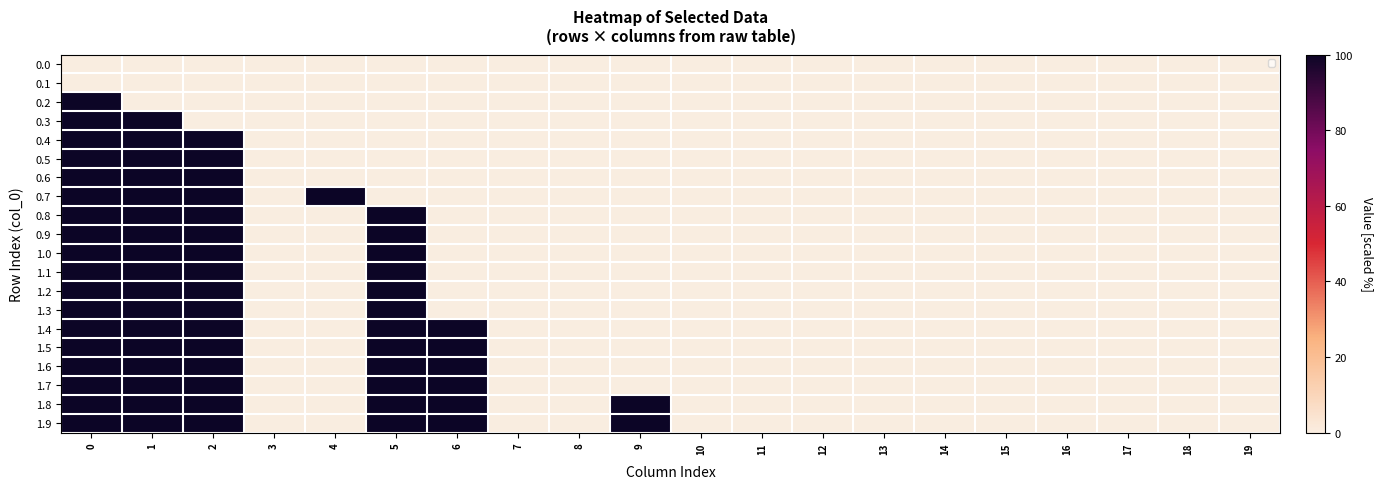

Reading left to right, extract all data points from this chart.

row_0: 0=0	1=0	2=0	3=0	4=0	5=0	6=0	7=0	8=0	9=0	10=0	11=0	12=0	13=0	14=0	15=0	16=0	17=0	18=0	19=0
row_1: 0=0	1=0	2=0	3=0	4=0	5=0	6=0	7=0	8=0	9=0	10=0	11=0	12=0	13=0	14=0	15=0	16=0	17=0	18=0	19=0
row_2: 0=100	1=0	2=0	3=0	4=0	5=0	6=0	7=0	8=0	9=0	10=0	11=0	12=0	13=0	14=0	15=0	16=0	17=0	18=0	19=0
row_3: 0=100	1=100	2=0	3=0	4=0	5=0	6=0	7=0	8=0	9=0	10=0	11=0	12=0	13=0	14=0	15=0	16=0	17=0	18=0	19=0
row_4: 0=100	1=100	2=100	3=0	4=0	5=0	6=0	7=0	8=0	9=0	10=0	11=0	12=0	13=0	14=0	15=0	16=0	17=0	18=0	19=0
row_5: 0=100	1=100	2=100	3=0	4=0	5=0	6=0	7=0	8=0	9=0	10=0	11=0	12=0	13=0	14=0	15=0	16=0	17=0	18=0	19=0
row_6: 0=100	1=100	2=100	3=0	4=0	5=0	6=0	7=0	8=0	9=0	10=0	11=0	12=0	13=0	14=0	15=0	16=0	17=0	18=0	19=0
row_7: 0=100	1=100	2=100	3=0	4=100	5=0	6=0	7=0	8=0	9=0	10=0	11=0	12=0	13=0	14=0	15=0	16=0	17=0	18=0	19=0
row_8: 0=100	1=100	2=100	3=0	4=0	5=100	6=0	7=0	8=0	9=0	10=0	11=0	12=0	13=0	14=0	15=0	16=0	17=0	18=0	19=0
row_9: 0=100	1=100	2=100	3=0	4=0	5=100	6=0	7=0	8=0	9=0	10=0	11=0	12=0	13=0	14=0	15=0	16=0	17=0	18=0	19=0
row_10: 0=100	1=100	2=100	3=0	4=0	5=100	6=0	7=0	8=0	9=0	10=0	11=0	12=0	13=0	14=0	15=0	16=0	17=0	18=0	19=0
row_11: 0=100	1=100	2=100	3=0	4=0	5=100	6=0	7=0	8=0	9=0	10=0	11=0	12=0	13=0	14=0	15=0	16=0	17=0	18=0	19=0
row_12: 0=100	1=100	2=100	3=0	4=0	5=100	6=0	7=0	8=0	9=0	10=0	11=0	12=0	13=0	14=0	15=0	16=0	17=0	18=0	19=0
row_13: 0=100	1=100	2=100	3=0	4=0	5=100	6=0	7=0	8=0	9=0	10=0	11=0	12=0	13=0	14=0	15=0	16=0	17=0	18=0	19=0
row_14: 0=100	1=100	2=100	3=0	4=0	5=100	6=100	7=0	8=0	9=0	10=0	11=0	12=0	13=0	14=0	15=0	16=0	17=0	18=0	19=0
row_15: 0=100	1=100	2=100	3=0	4=0	5=100	6=100	7=0	8=0	9=0	10=0	11=0	12=0	13=0	14=0	15=0	16=0	17=0	18=0	19=0
row_16: 0=100	1=100	2=100	3=0	4=0	5=100	6=100	7=0	8=0	9=0	10=0	11=0	12=0	13=0	14=0	15=0	16=0	17=0	18=0	19=0
row_17: 0=100	1=100	2=100	3=0	4=0	5=100	6=100	7=0	8=0	9=0	10=0	11=0	12=0	13=0	14=0	15=0	16=0	17=0	18=0	19=0
row_18: 0=100	1=100	2=100	3=0	4=0	5=100	6=100	7=0	8=0	9=100	10=0	11=0	12=0	13=0	14=0	15=0	16=0	17=0	18=0	19=0
row_19: 0=100	1=100	2=100	3=0	4=0	5=100	6=100	7=0	8=0	9=100	10=0	11=0	12=0	13=0	14=0	15=0	16=0	17=0	18=0	19=0